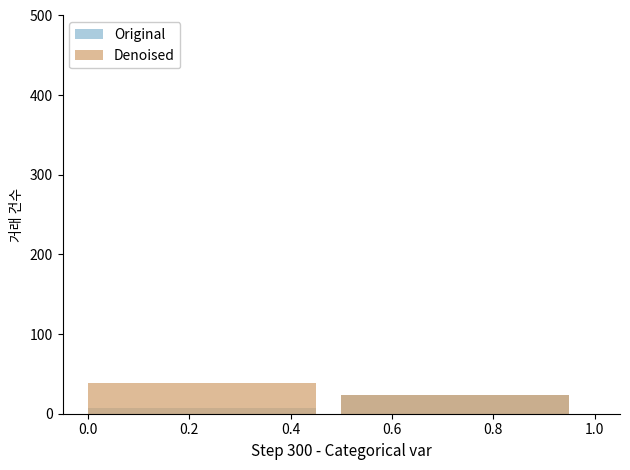

What is the sum of the Original values at 0.2 and 0.0?

31